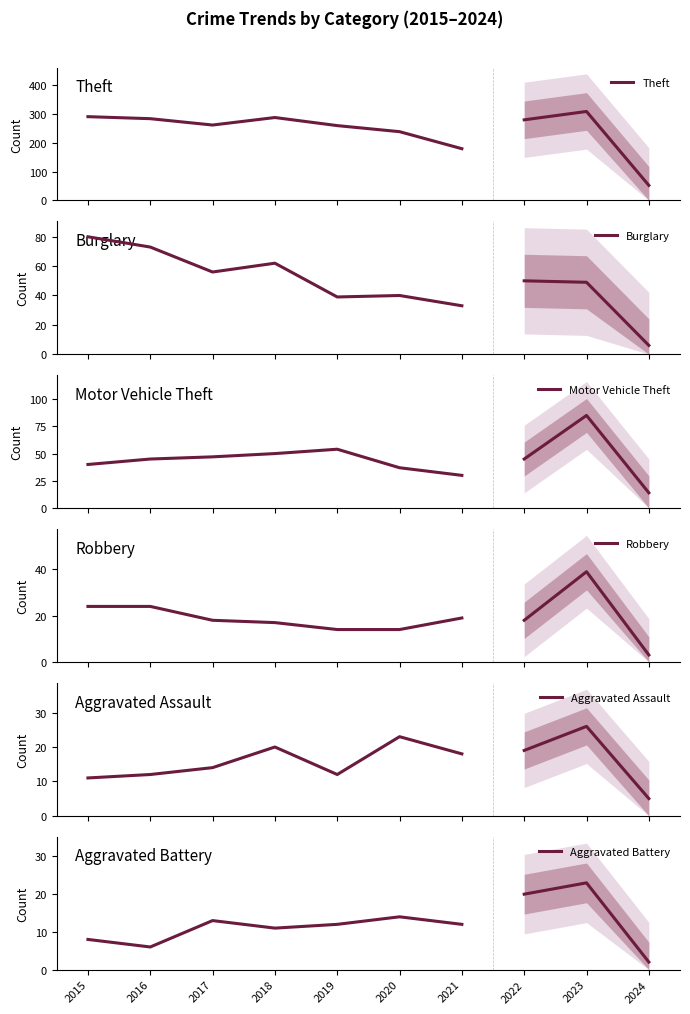

What is the difference between the maximum and minimum values in the Aggravated Assault series?

12